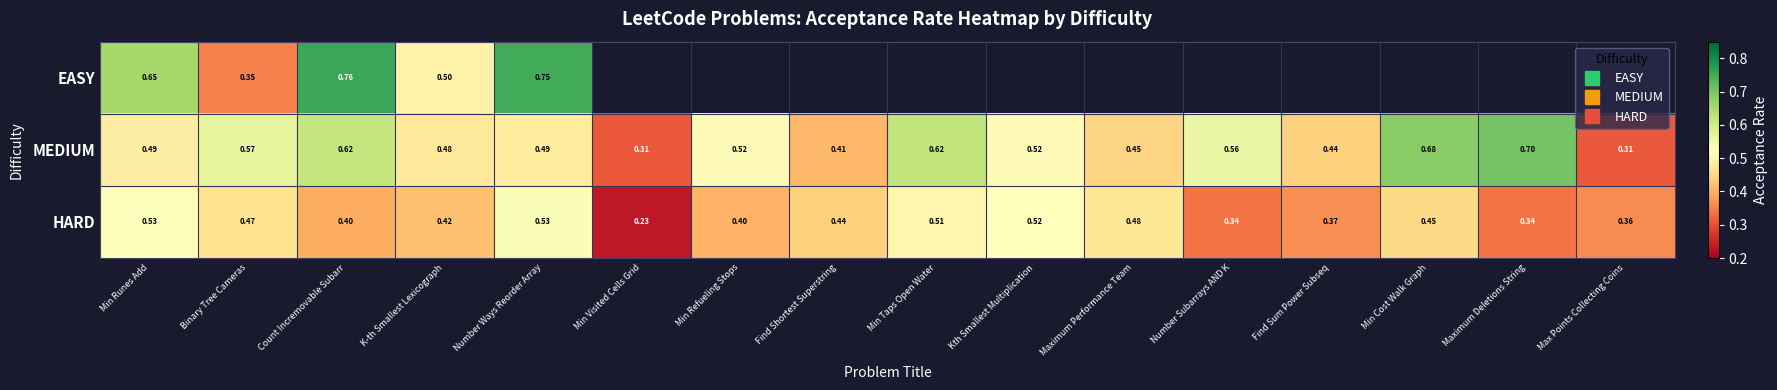

Between K-th Smallest Lexicograph and Min Refueling Stops, which series saw the biggest shift?

MEDIUM